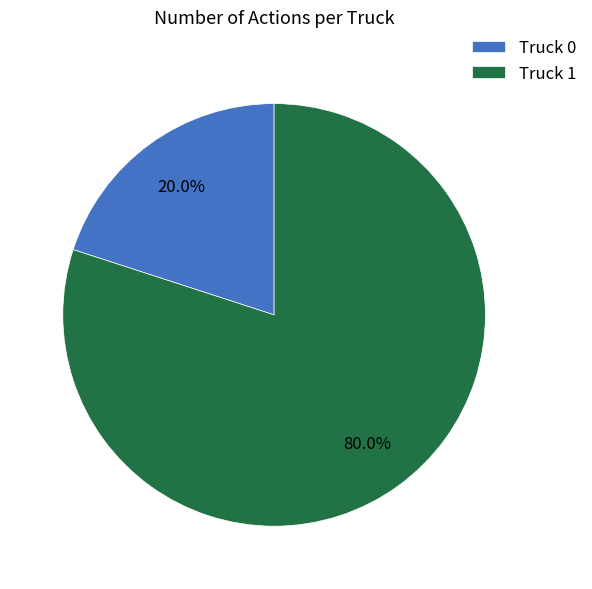

What is the ratio of the value at Truck 1 to the value at Truck 0?

4.0